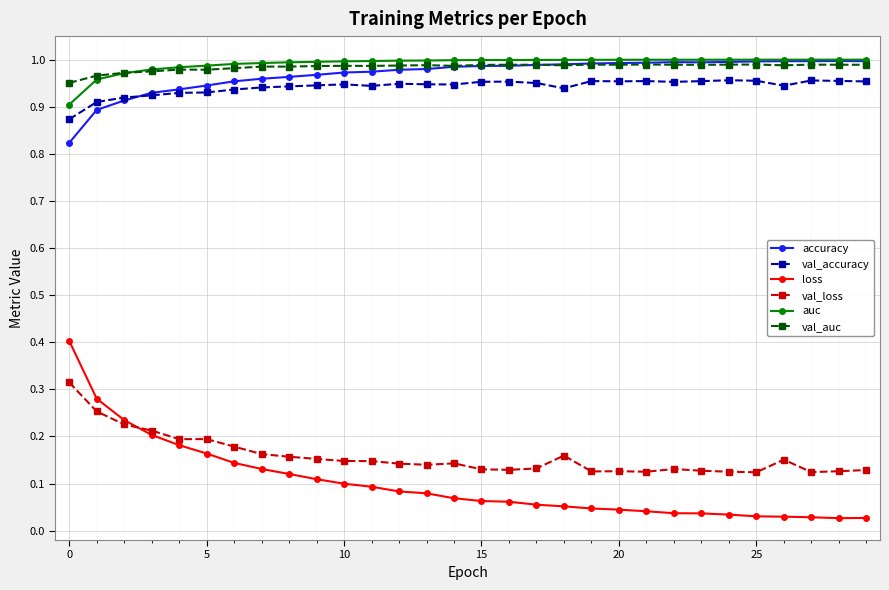

True or false: val_accuracy has more than 1 interior local peaks.

True